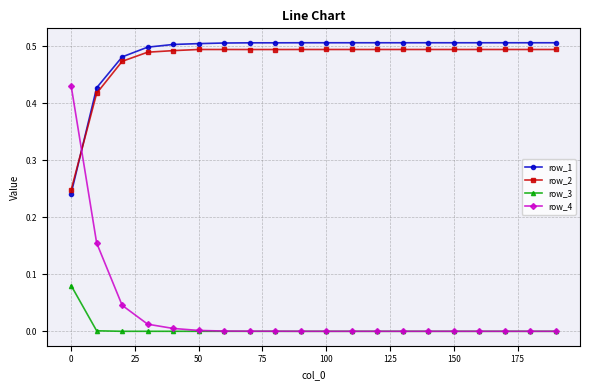

True or false: row_3 and row_1 cross at least once.

False